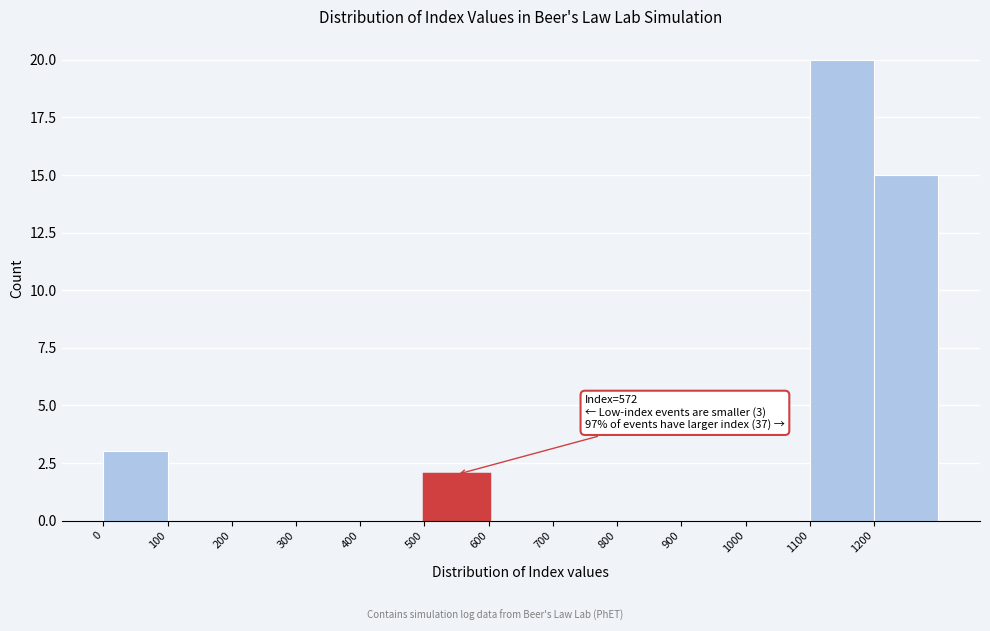

Which range on the x-axis has the tallest bar?

1100 to 1200